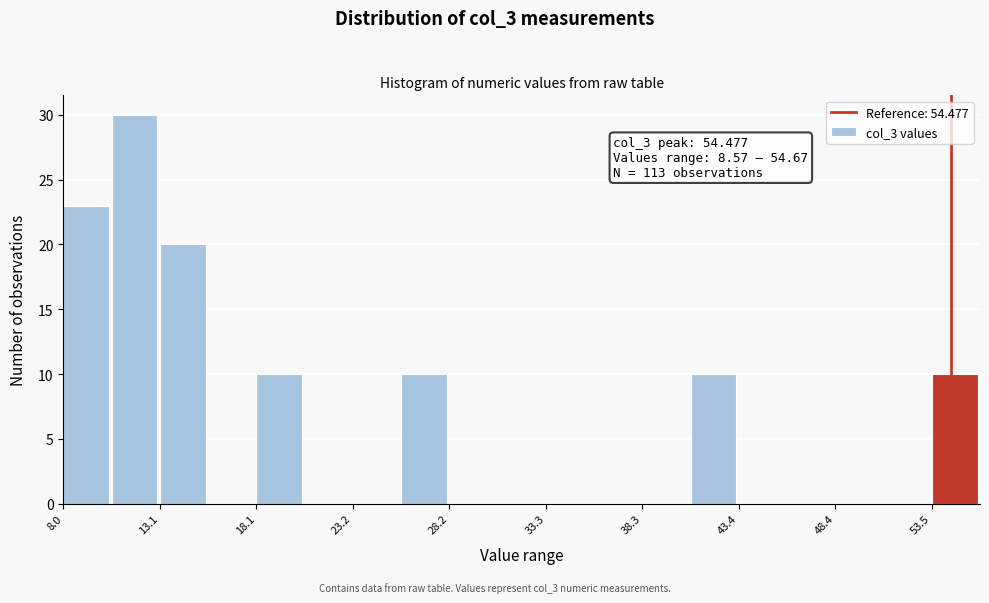

Around what value on the x-axis is the tallest bar? Give the approximate position of its centre, as read against the axis.

12